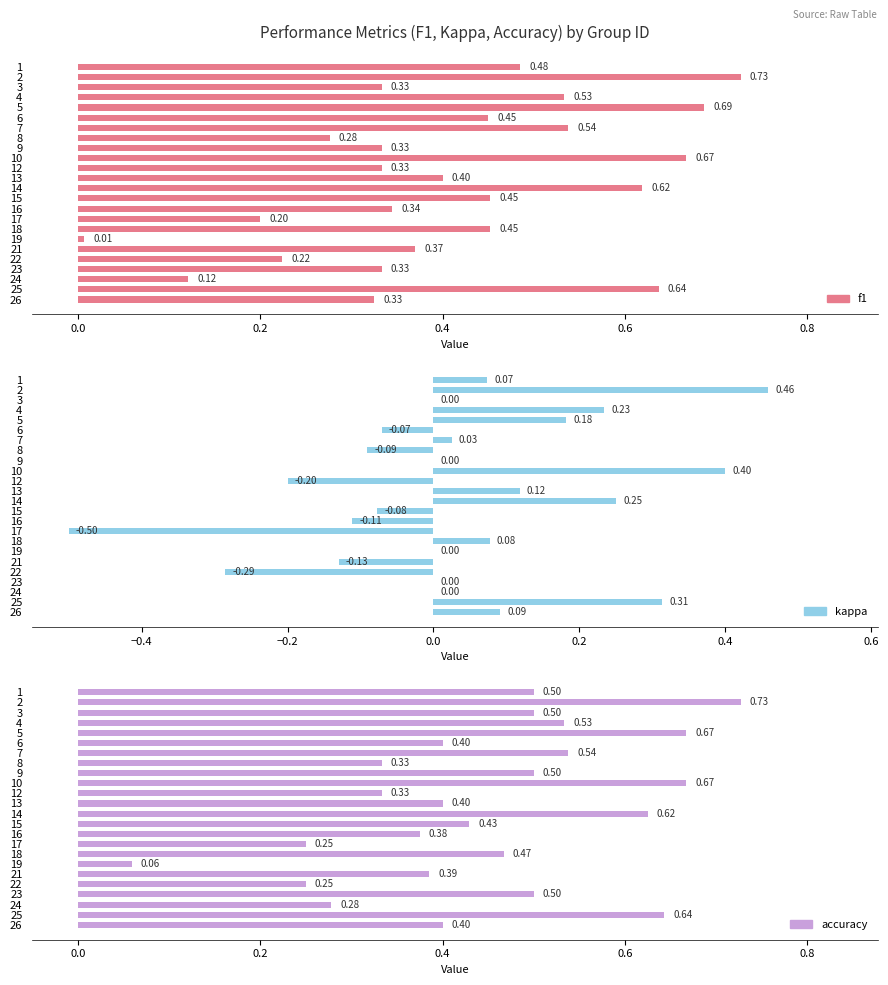

How many distinct data groups are displayed?

3